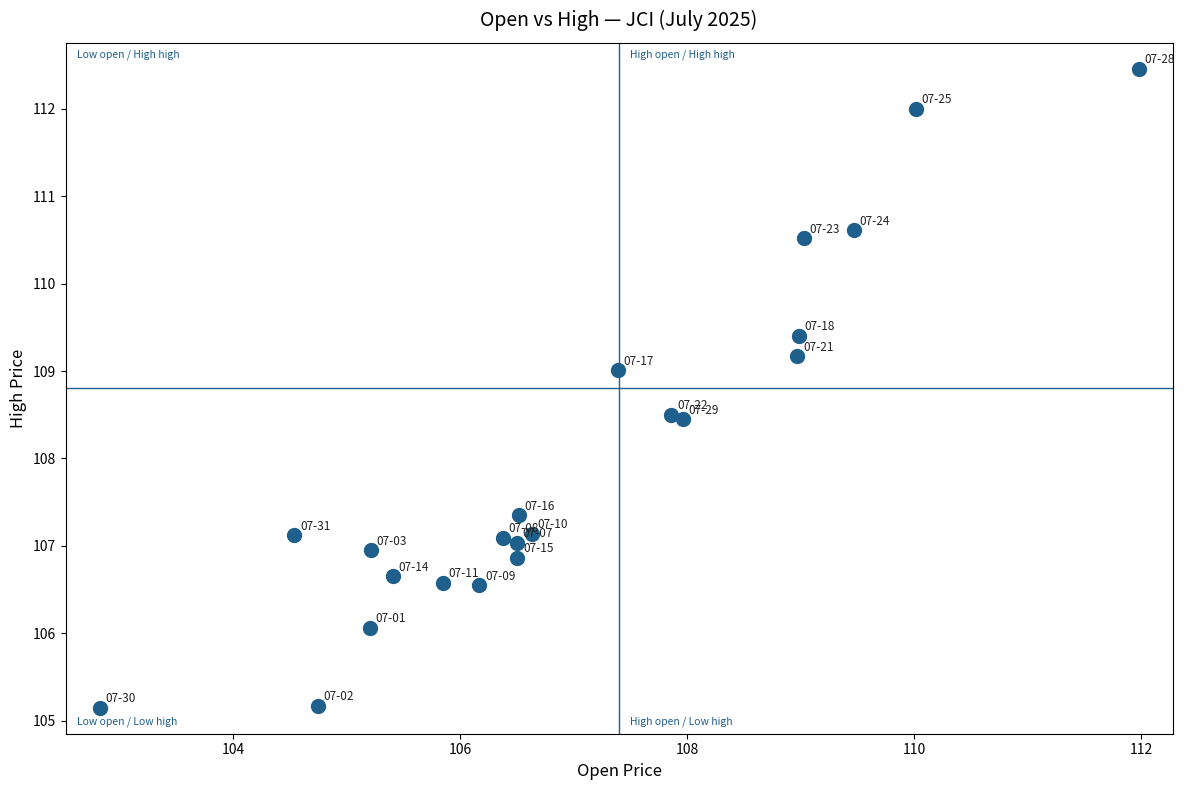

What is the range of Y values (max minus min)?

7.3